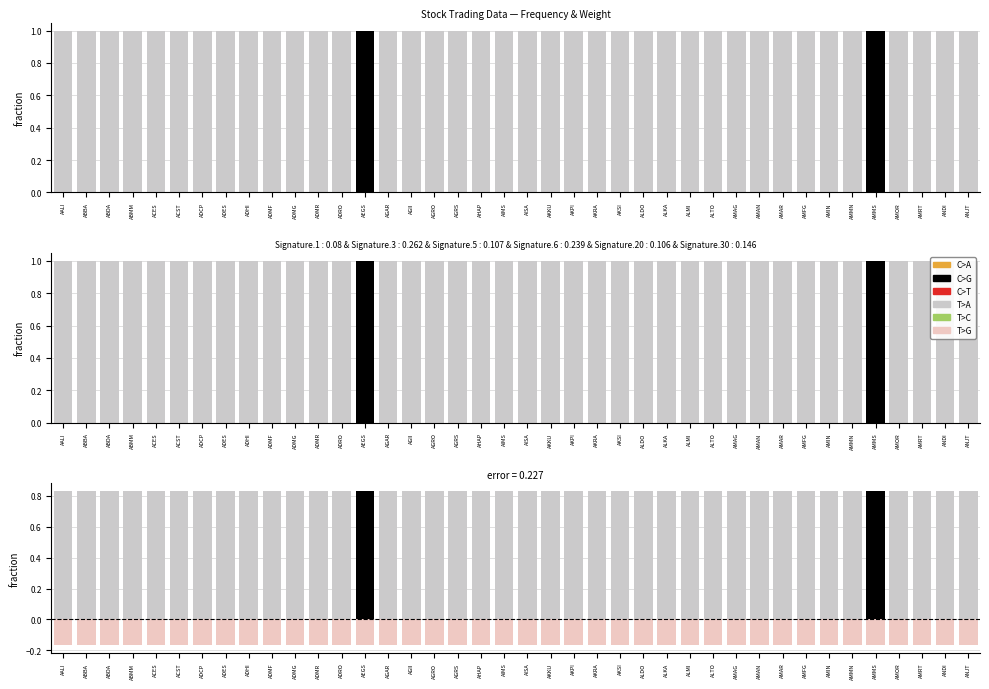

Between ADES and ALMI, which series saw the biggest shift?

C>G